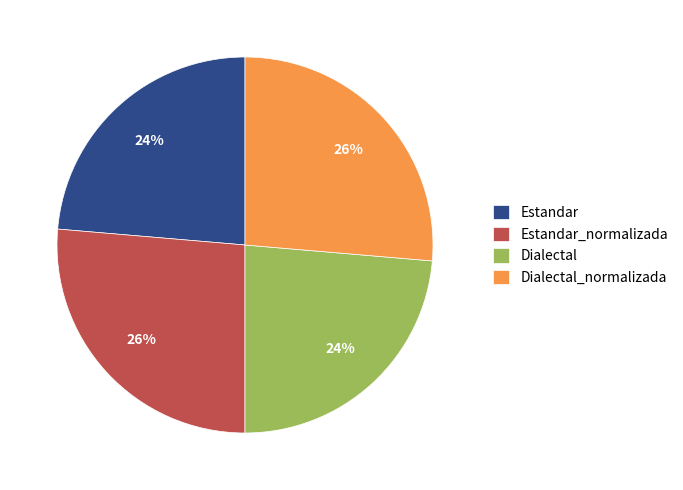

True or false: Dialectal_normalizada accounts for 26% of the total.

True